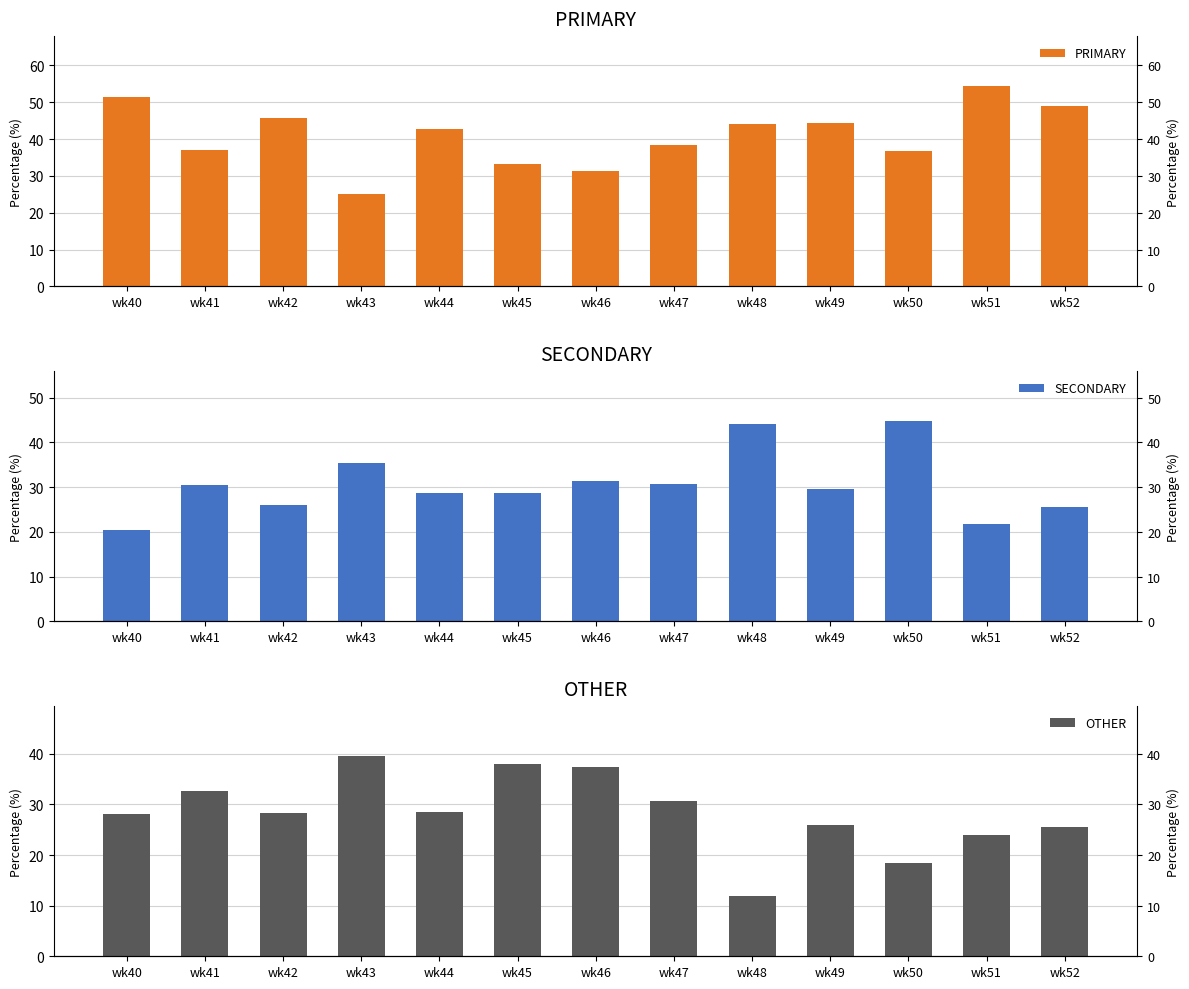

Reading left to right, list all the values displayed in this chart.

PRIMARY: 51.3	37.0	45.7	25.0	42.9	33.3	31.2	38.5	44.0	44.4	36.8	54.3	48.9
SECONDARY: 20.5	30.4	26.1	35.4	28.6	28.6	31.2	30.8	44.0	29.6	44.7	21.7	25.5
OTHER: 28.2	32.6	28.3	39.6	28.6	38.1	37.5	30.8	12.0	25.9	18.4	23.9	25.5